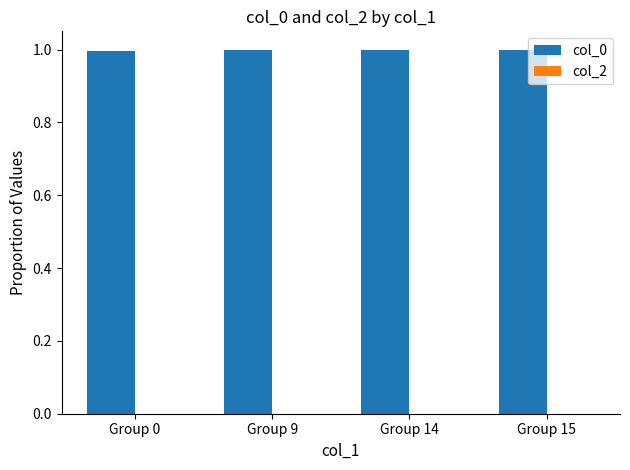

What is the value of the 1st bar from the left?

1.0